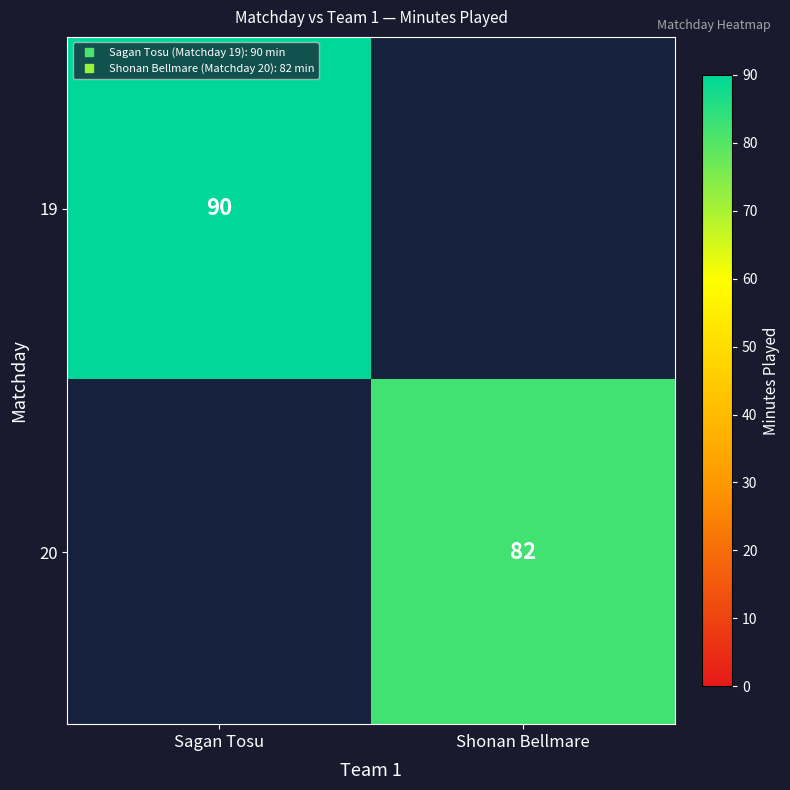

What is the lowest value of the 19 series?

90.0